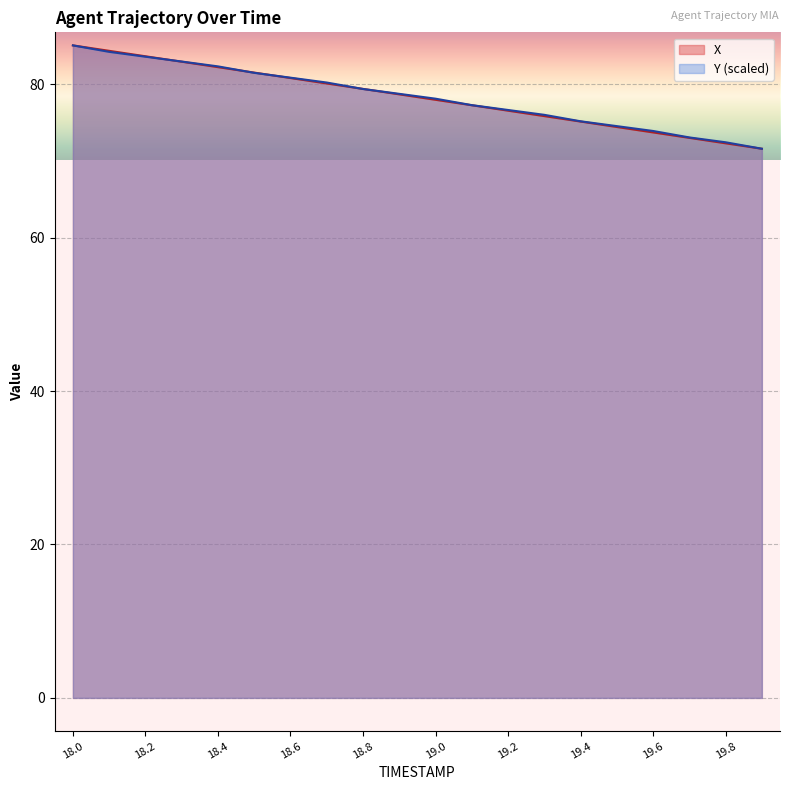

At which category is the sum across all series the highest?

18.0